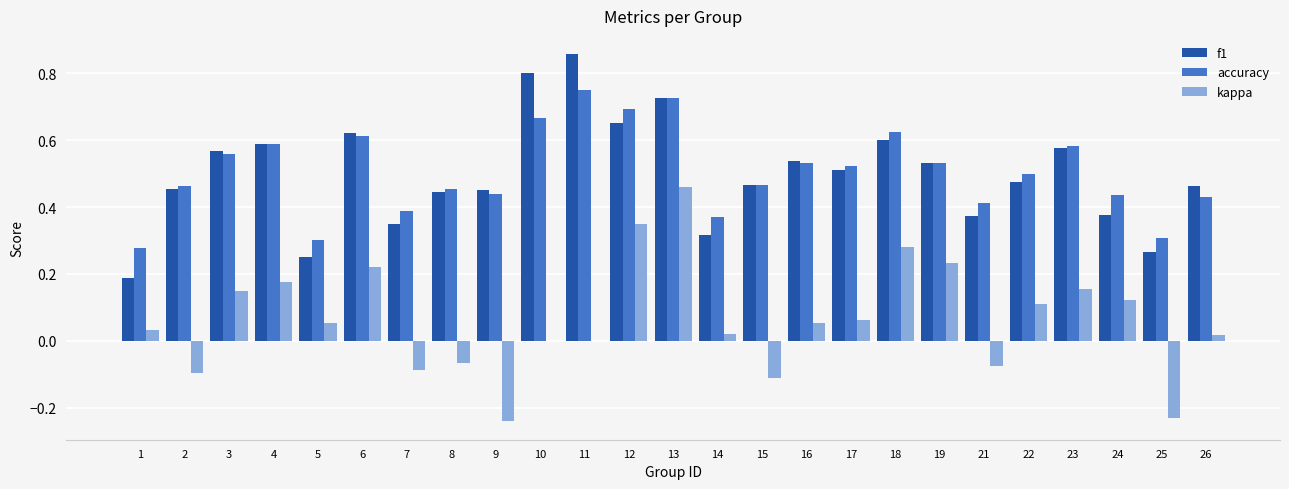

At which category is the sum across all series the highest?

13